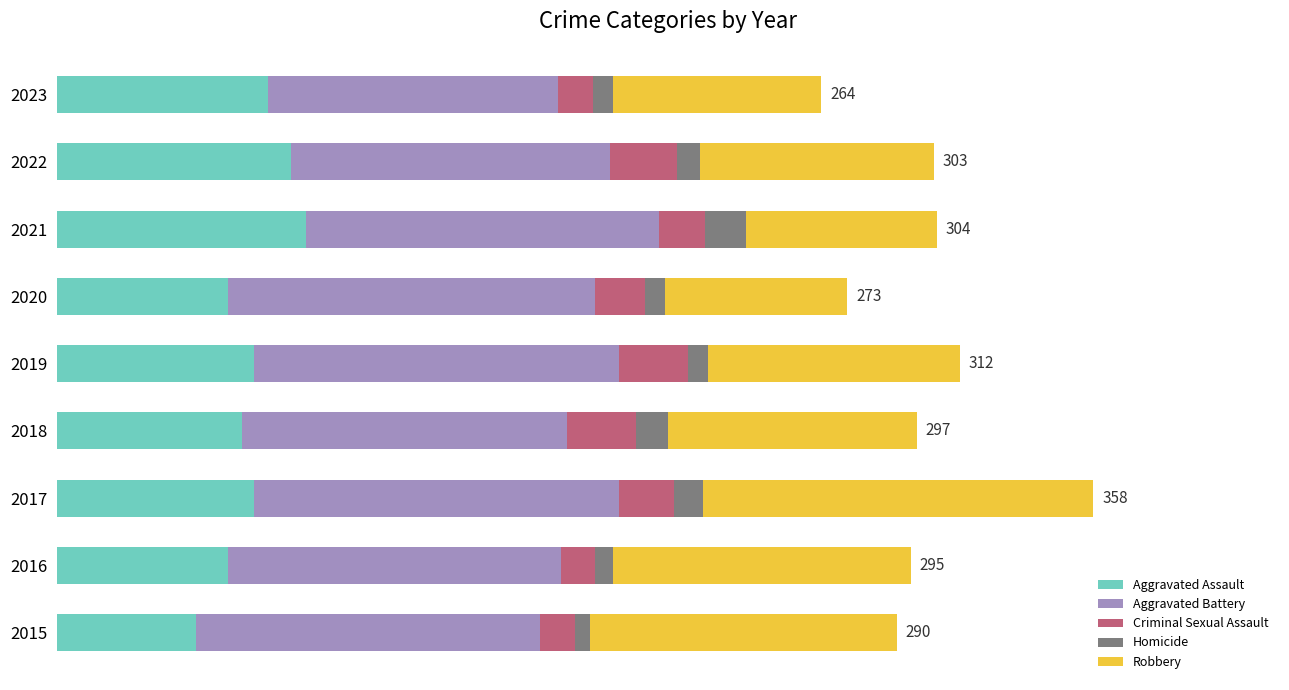

What are all the series names shown in the legend?

Aggravated Assault, Aggravated Battery, Criminal Sexual Assault, Homicide, Robbery